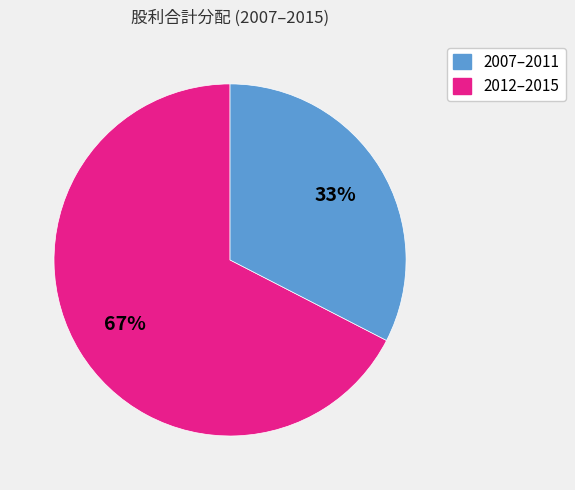

How many segments does this pie chart have?

2